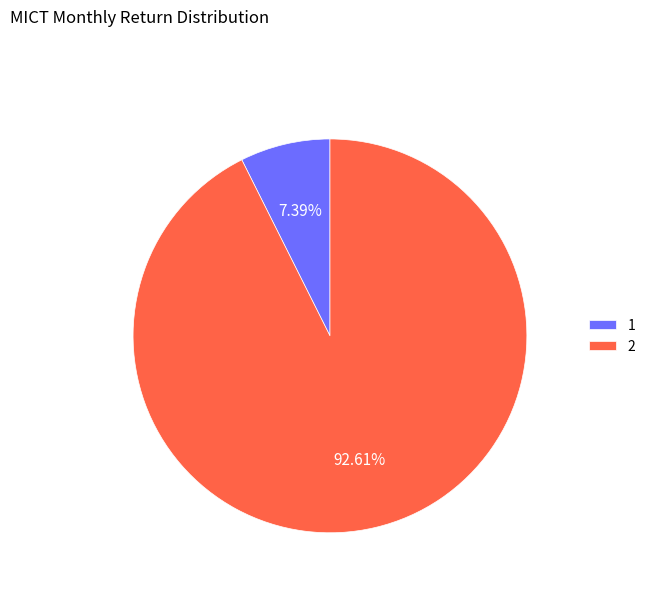

Does any single category account for the majority?

Yes